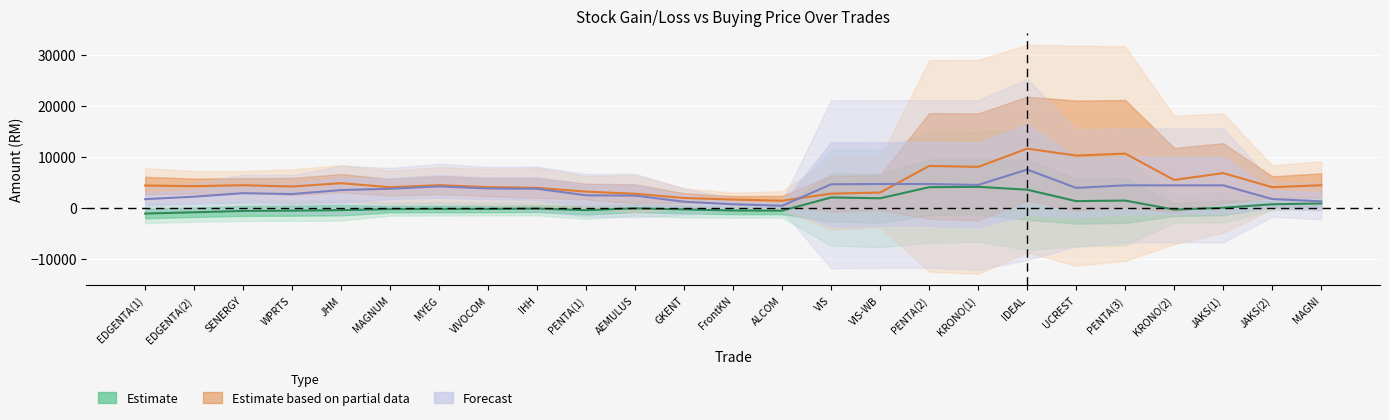

Is it true that the value at JHM is 556.9?

False